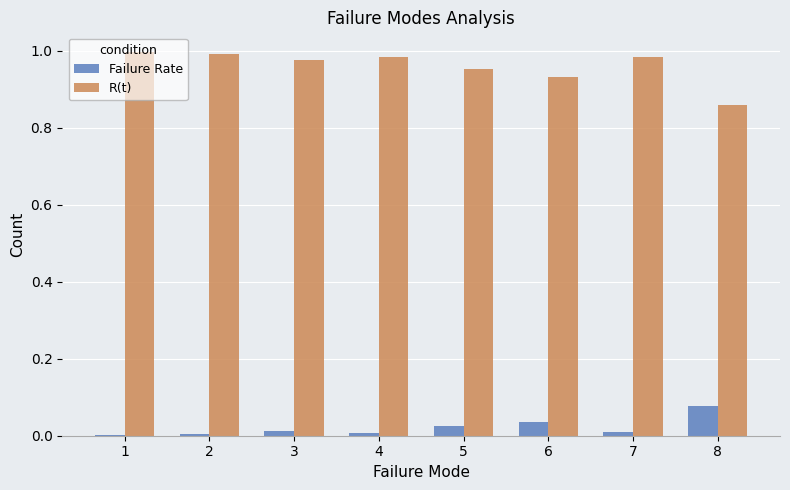

The value of R(t) at 7 is 1.6. True or false?

False